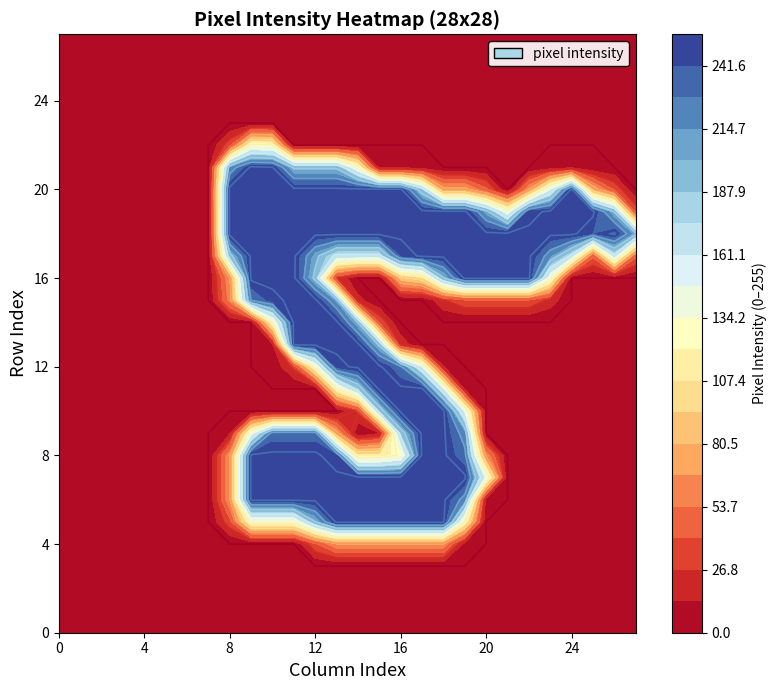

At how many categories does at least one series exceed 123?

20